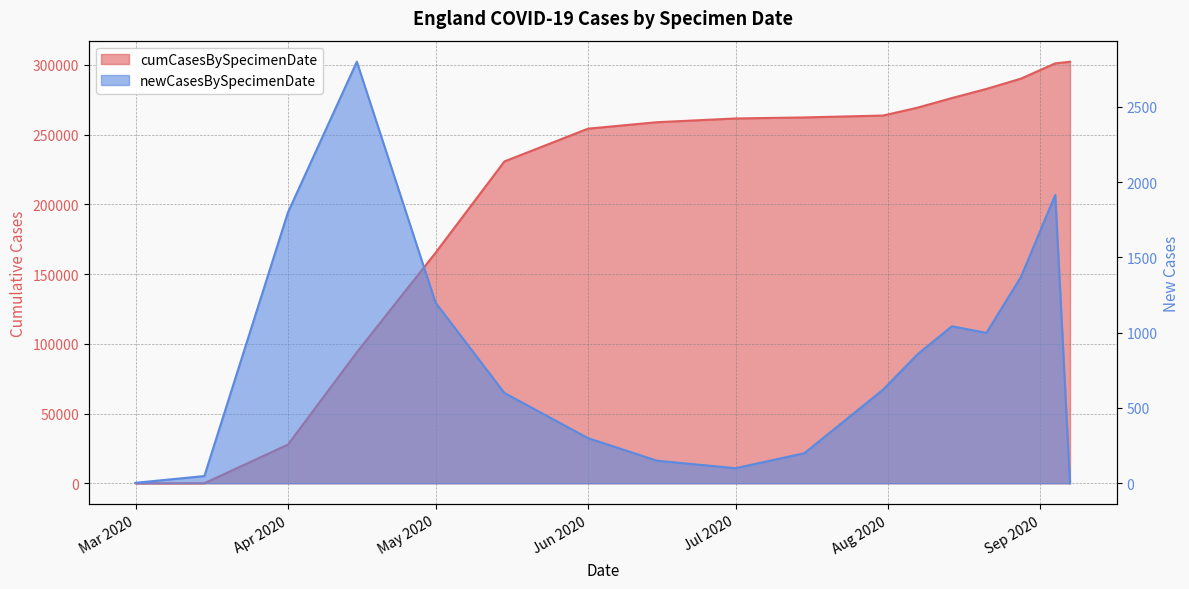

What is the difference between the cumCasesBySpecimenDate values at Apr 2020 and Jul 2020?

233768